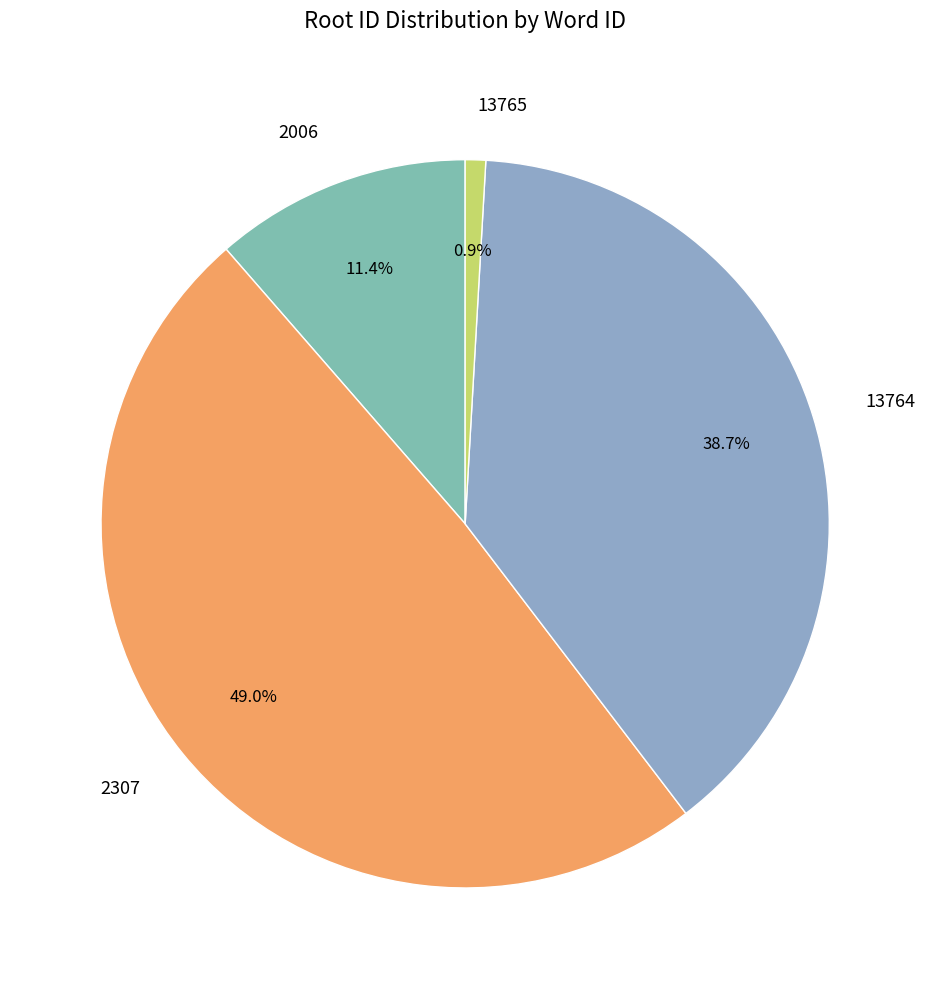

To the nearest percent, what percentage of the pie is 2307?

49%